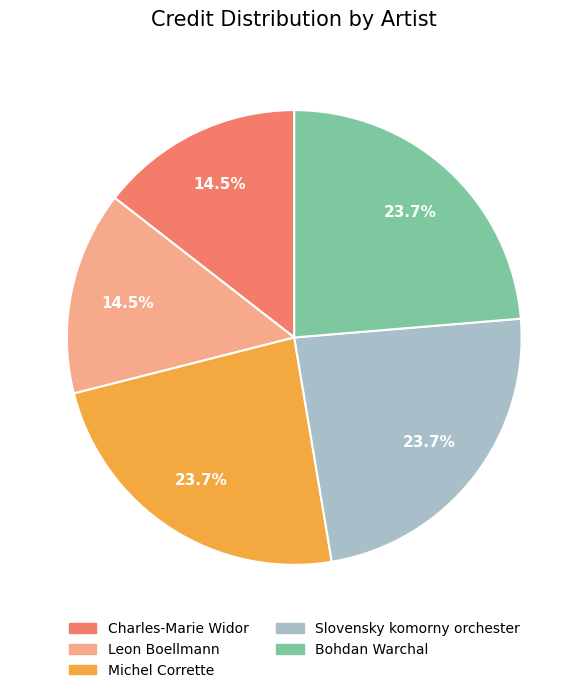

Is there any slice that represents more than half of the pie?

No